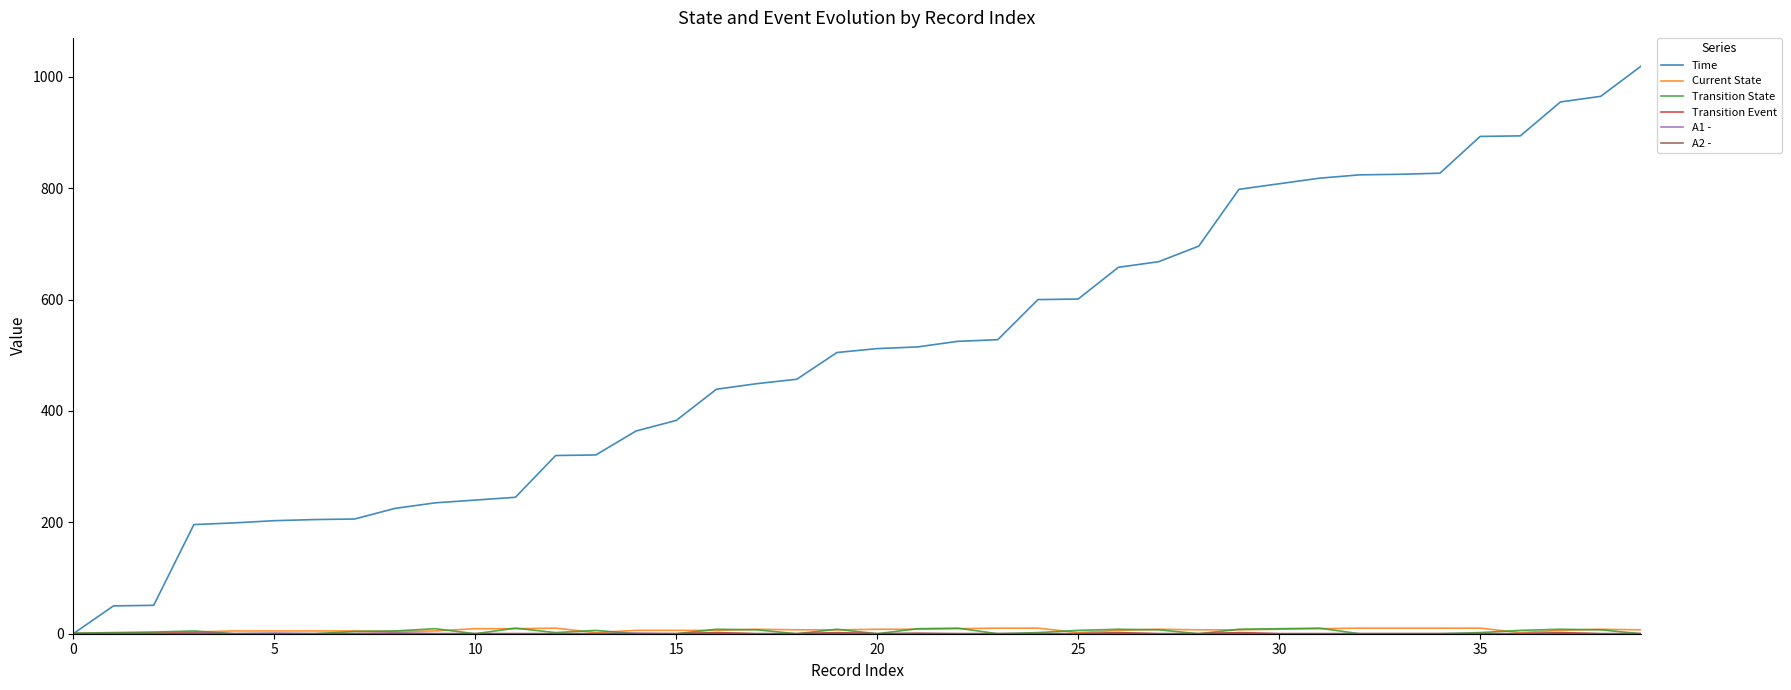

What is the maximum value shown in the chart?

1019